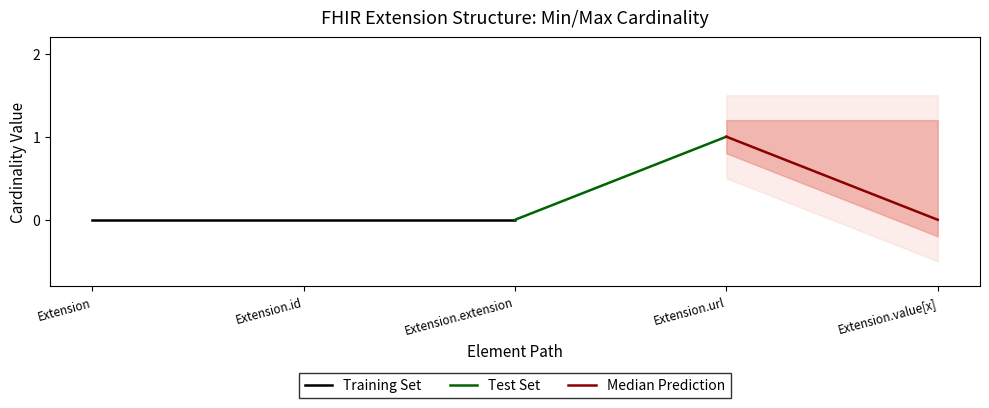

In Base Max_numeric, how many points are higher than both neighbors (excluding endpoints)?

1